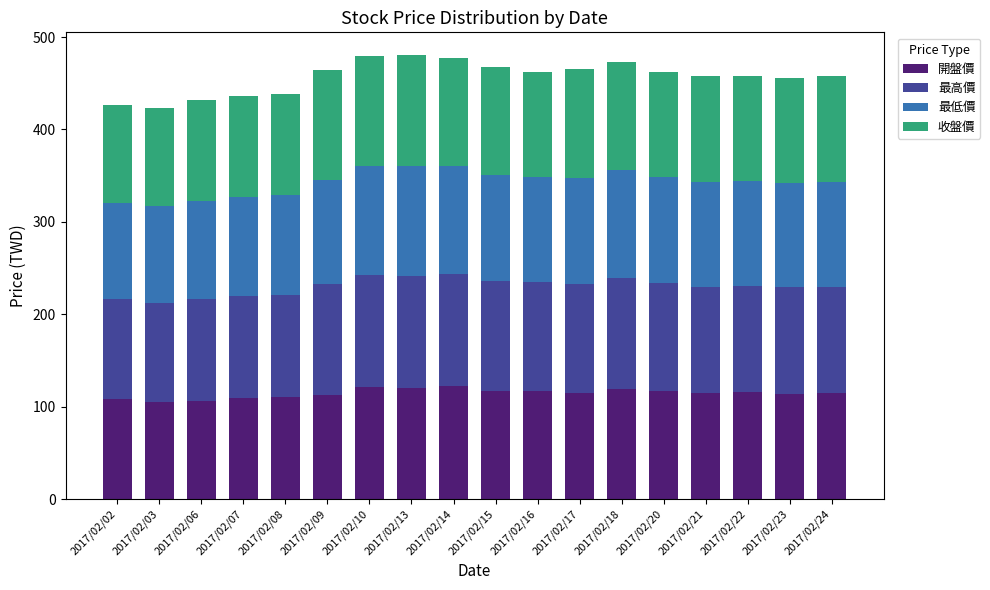

What is the difference between the second highest and second lowest values in the 開盤價 series?

14.5